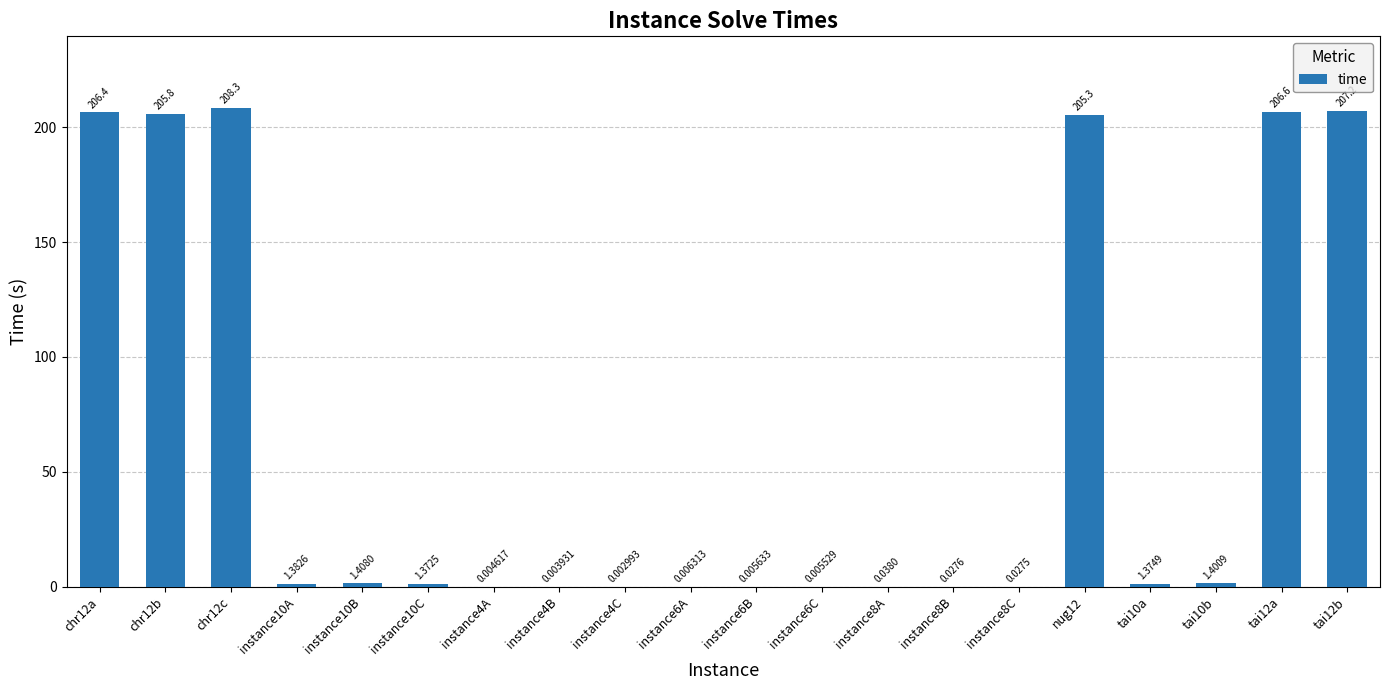

What is the average value?

62.3